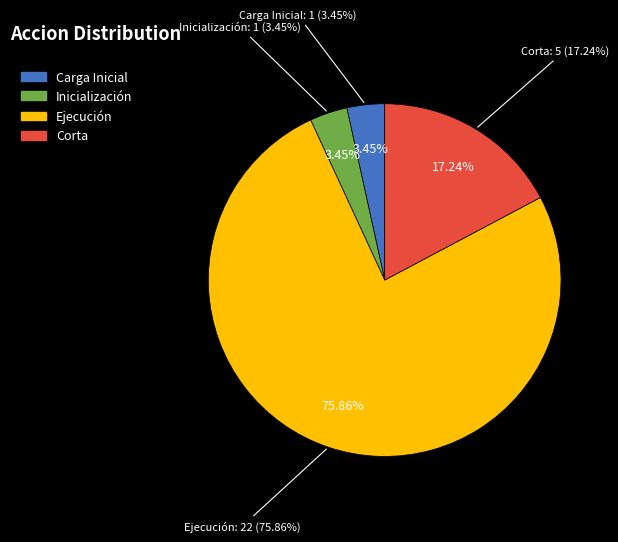

Count the number of slices in the pie.

4